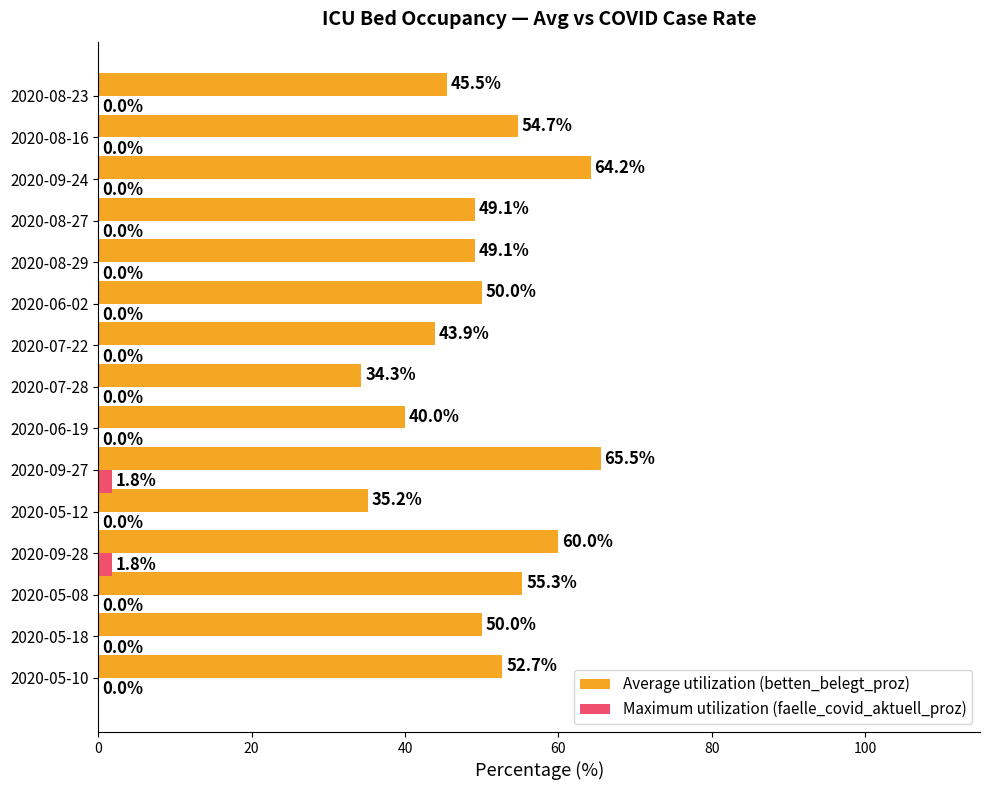

At which category is the sum across all series the highest?

2020-09-27